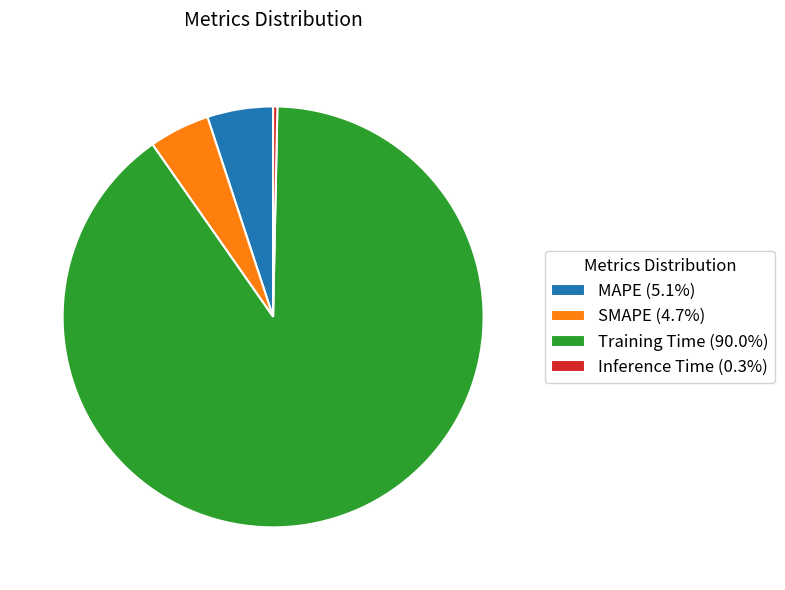

How many segments does this pie chart have?

4